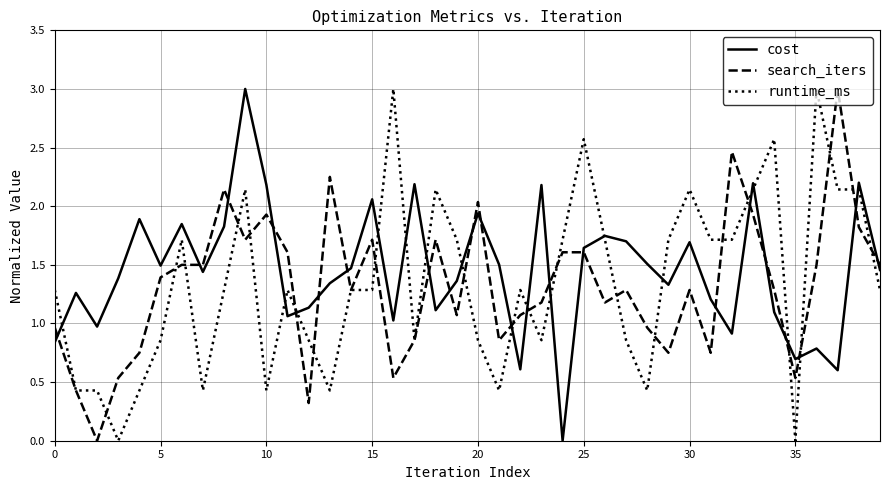

What is the maximum value for cost?

3.0